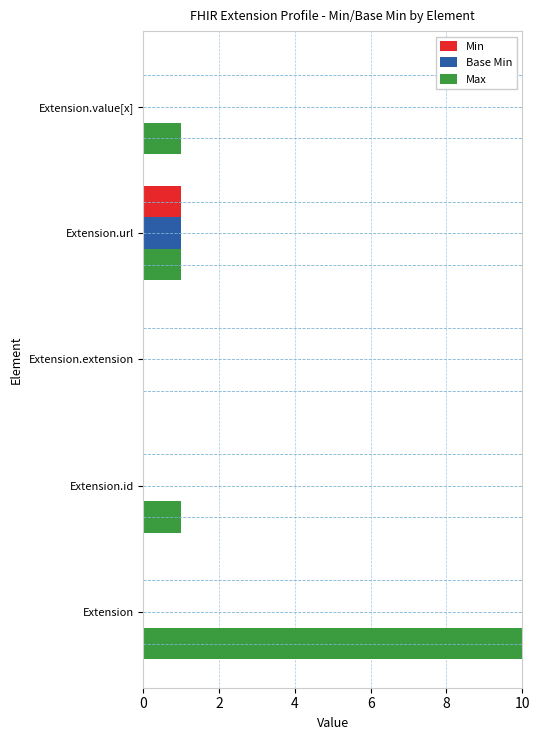

What are all the series names shown in the legend?

Min, Base Min, Max